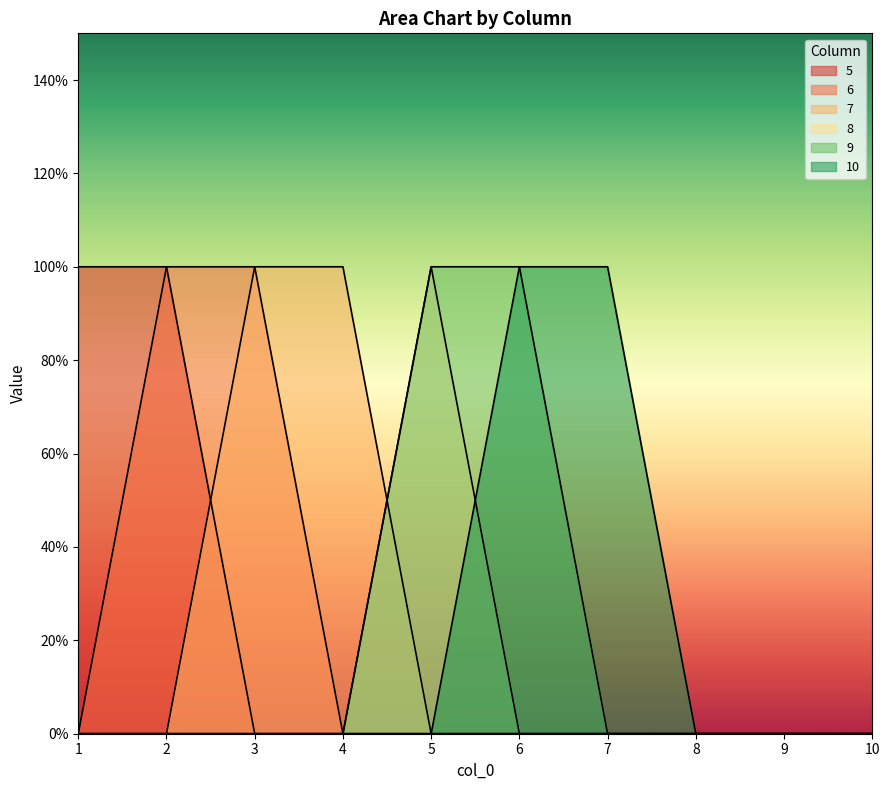

Is the value of 7 at 10 greater than the value of 6 at 5?

No